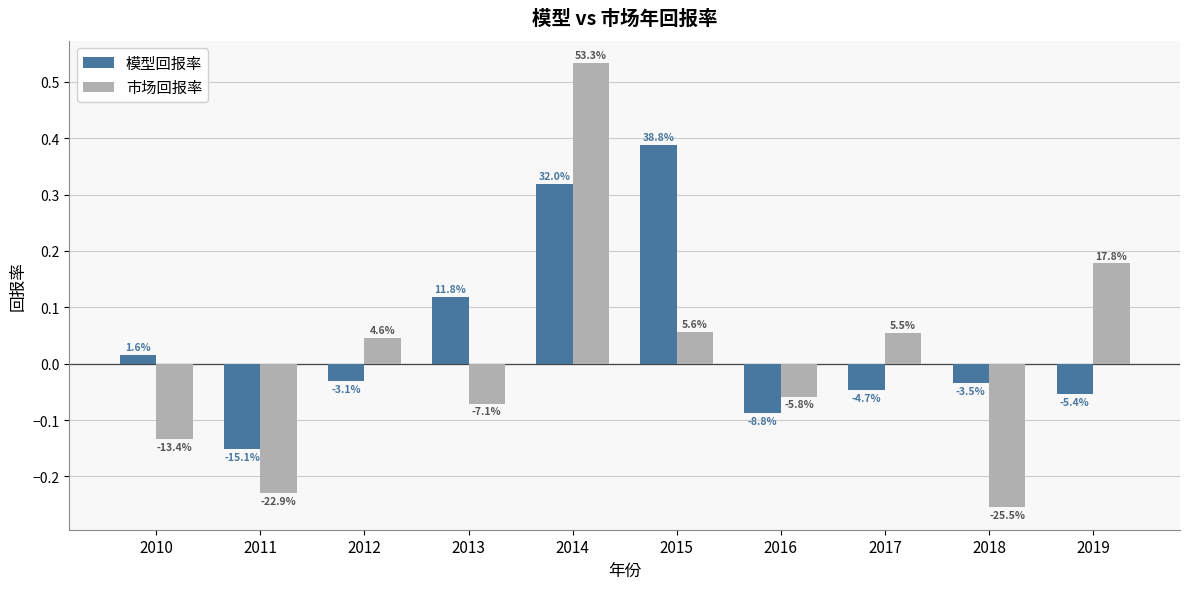

What is the sum of all 模型回报率 values?

0.4